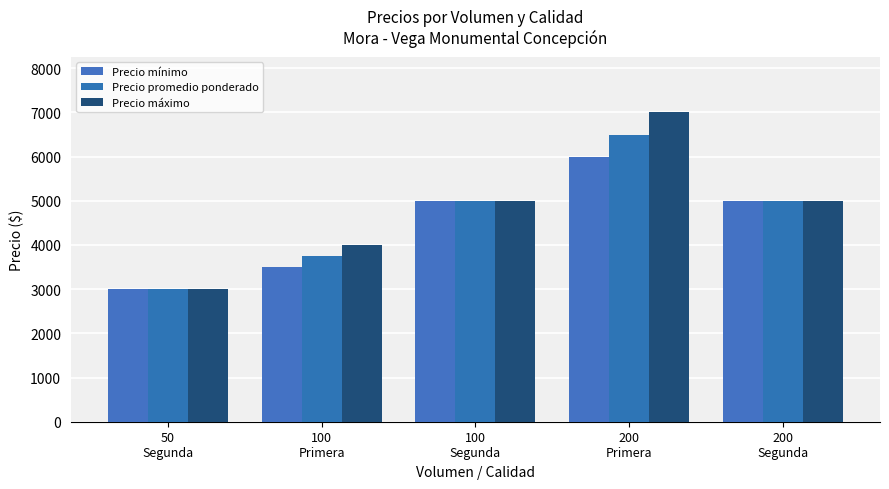

Reading right to left, transcribe all the data shown in this chart.

Precio mínimo: 200
Segunda=5000	200
Primera=6000	100
Segunda=5000	100
Primera=3500	50
Segunda=3000
Precio promedio ponderado: 200
Segunda=5000	200
Primera=6500	100
Segunda=5000	100
Primera=3750	50
Segunda=3000
Precio máximo: 200
Segunda=5000	200
Primera=7000	100
Segunda=5000	100
Primera=4000	50
Segunda=3000